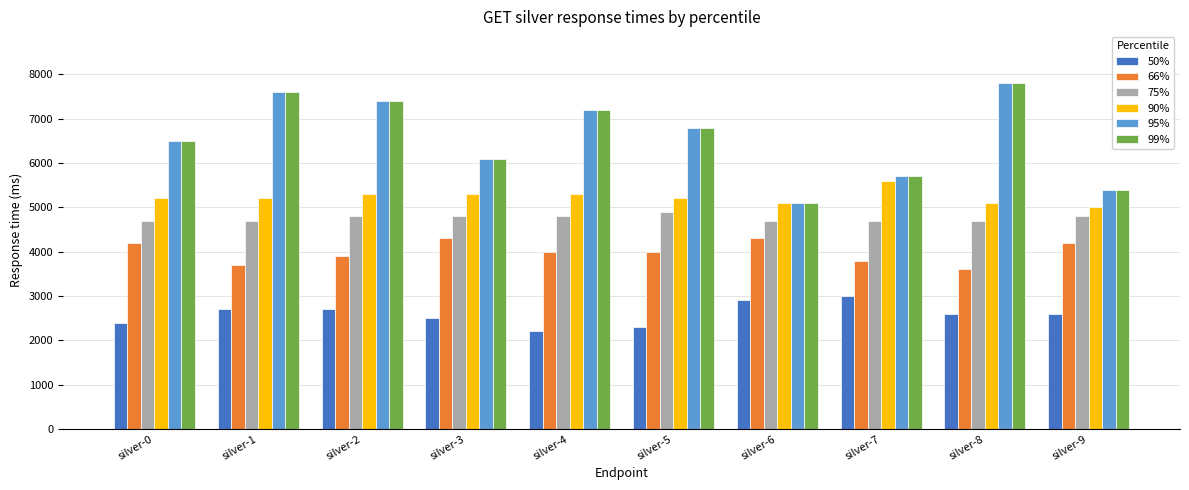

Reading left to right, transcribe all the data shown in this chart.

50%: silver-0=2400	silver-1=2700	silver-2=2700	silver-3=2500	silver-4=2200	silver-5=2300	silver-6=2900	silver-7=3000	silver-8=2600	silver-9=2600
66%: silver-0=4200	silver-1=3700	silver-2=3900	silver-3=4300	silver-4=4000	silver-5=4000	silver-6=4300	silver-7=3800	silver-8=3600	silver-9=4200
75%: silver-0=4700	silver-1=4700	silver-2=4800	silver-3=4800	silver-4=4800	silver-5=4900	silver-6=4700	silver-7=4700	silver-8=4700	silver-9=4800
90%: silver-0=5200	silver-1=5200	silver-2=5300	silver-3=5300	silver-4=5300	silver-5=5200	silver-6=5100	silver-7=5600	silver-8=5100	silver-9=5000
95%: silver-0=6500	silver-1=7600	silver-2=7400	silver-3=6100	silver-4=7200	silver-5=6800	silver-6=5100	silver-7=5700	silver-8=7800	silver-9=5400
99%: silver-0=6500	silver-1=7600	silver-2=7400	silver-3=6100	silver-4=7200	silver-5=6800	silver-6=5100	silver-7=5700	silver-8=7800	silver-9=5400